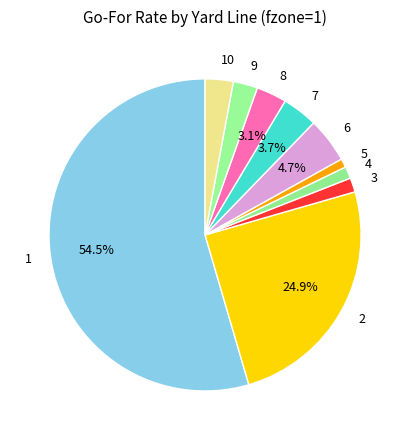

What percentage is the 8 slice, to the nearest percent?

3%